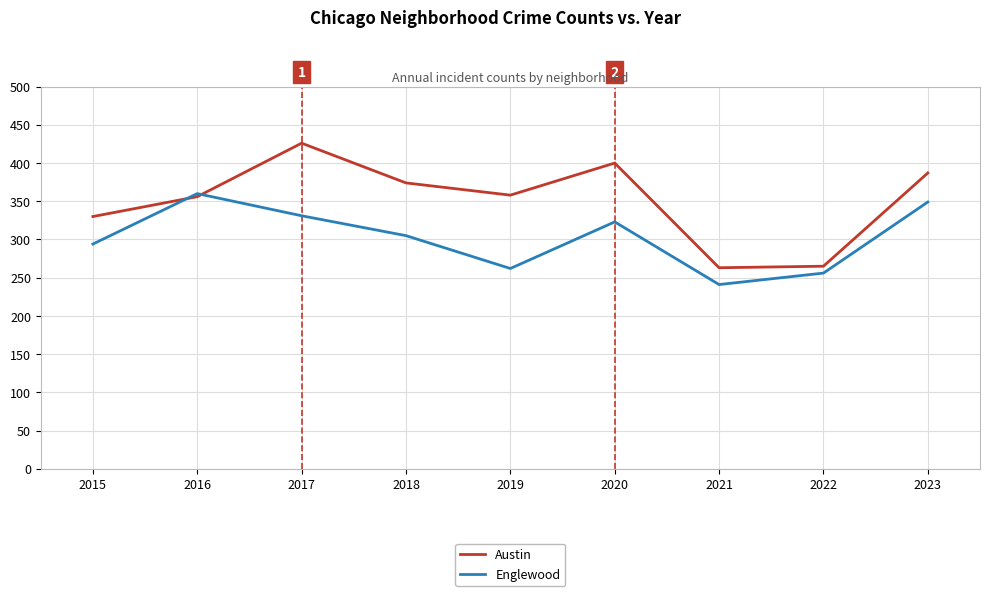

How many times do Austin and Englewood cross each other?

2